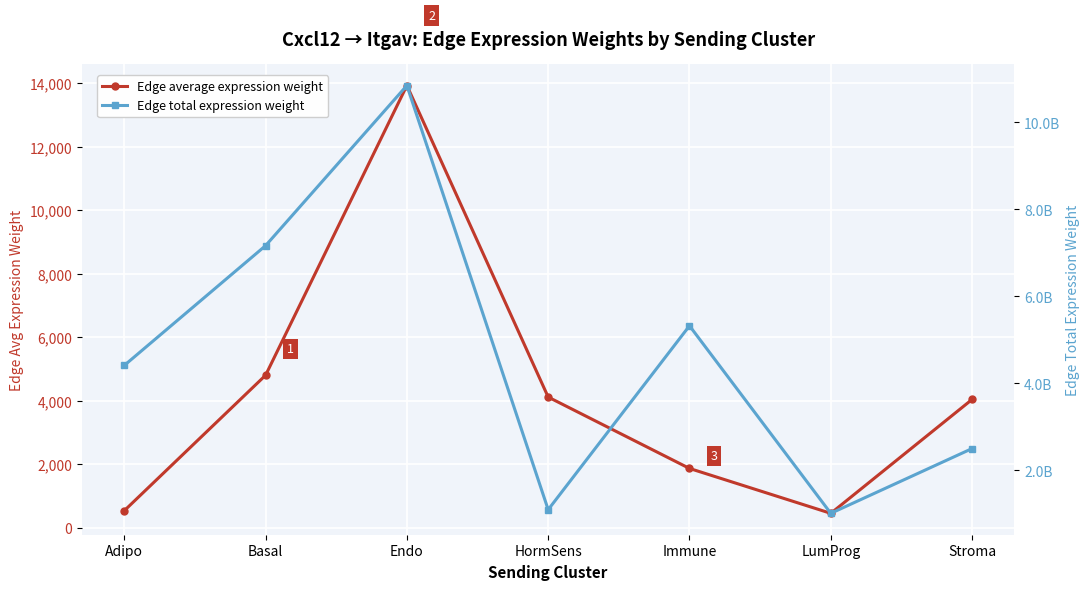

How many interior local peaks does the Edge total expression weight series have?

2